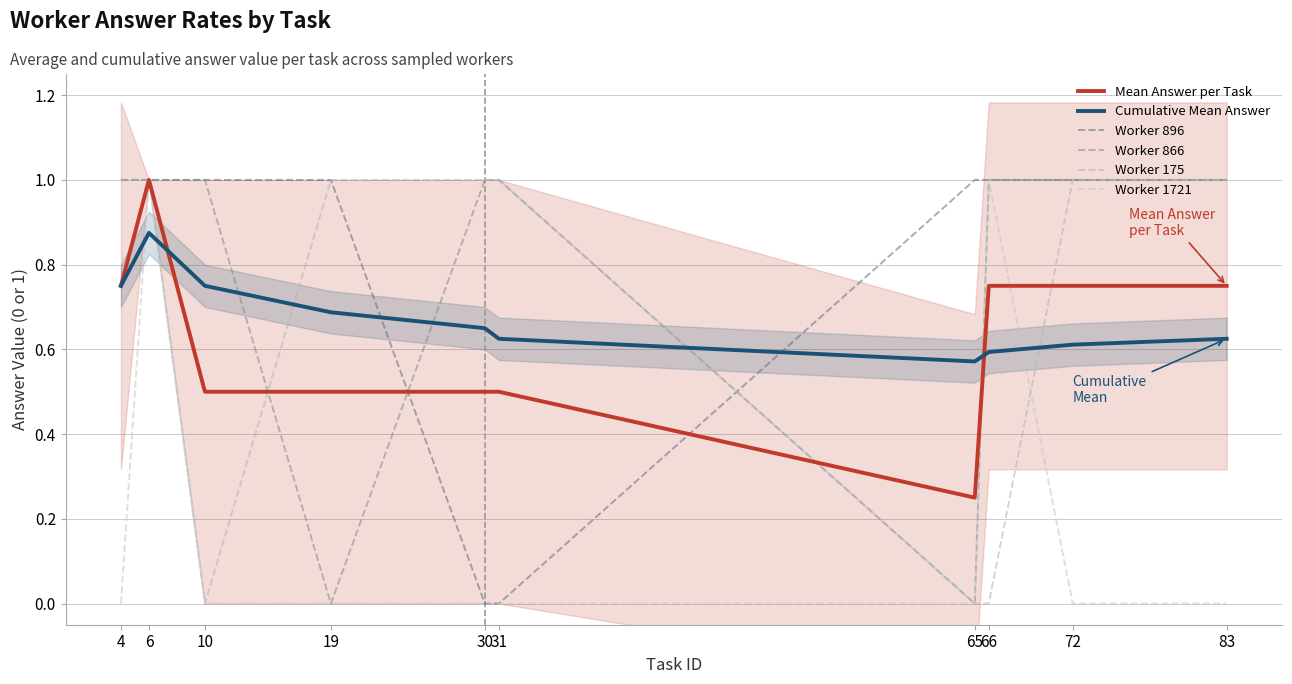

What are all the series names shown in the legend?

Mean Answer per Task, Cumulative Mean Answer, Worker 896, Worker 866, Worker 175, Worker 1721